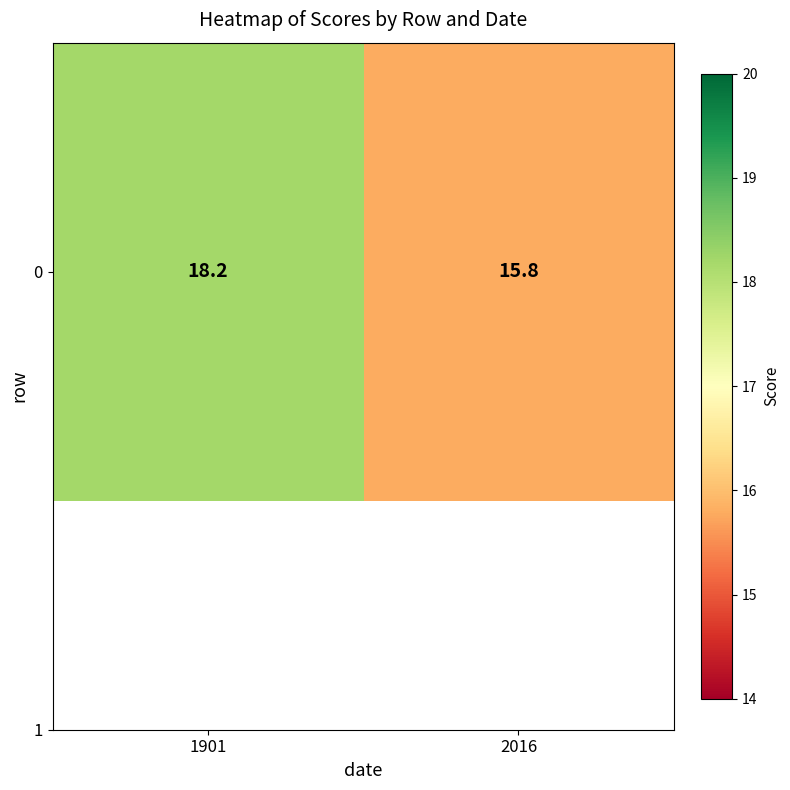

What is the minimum value shown in the chart?

15.8